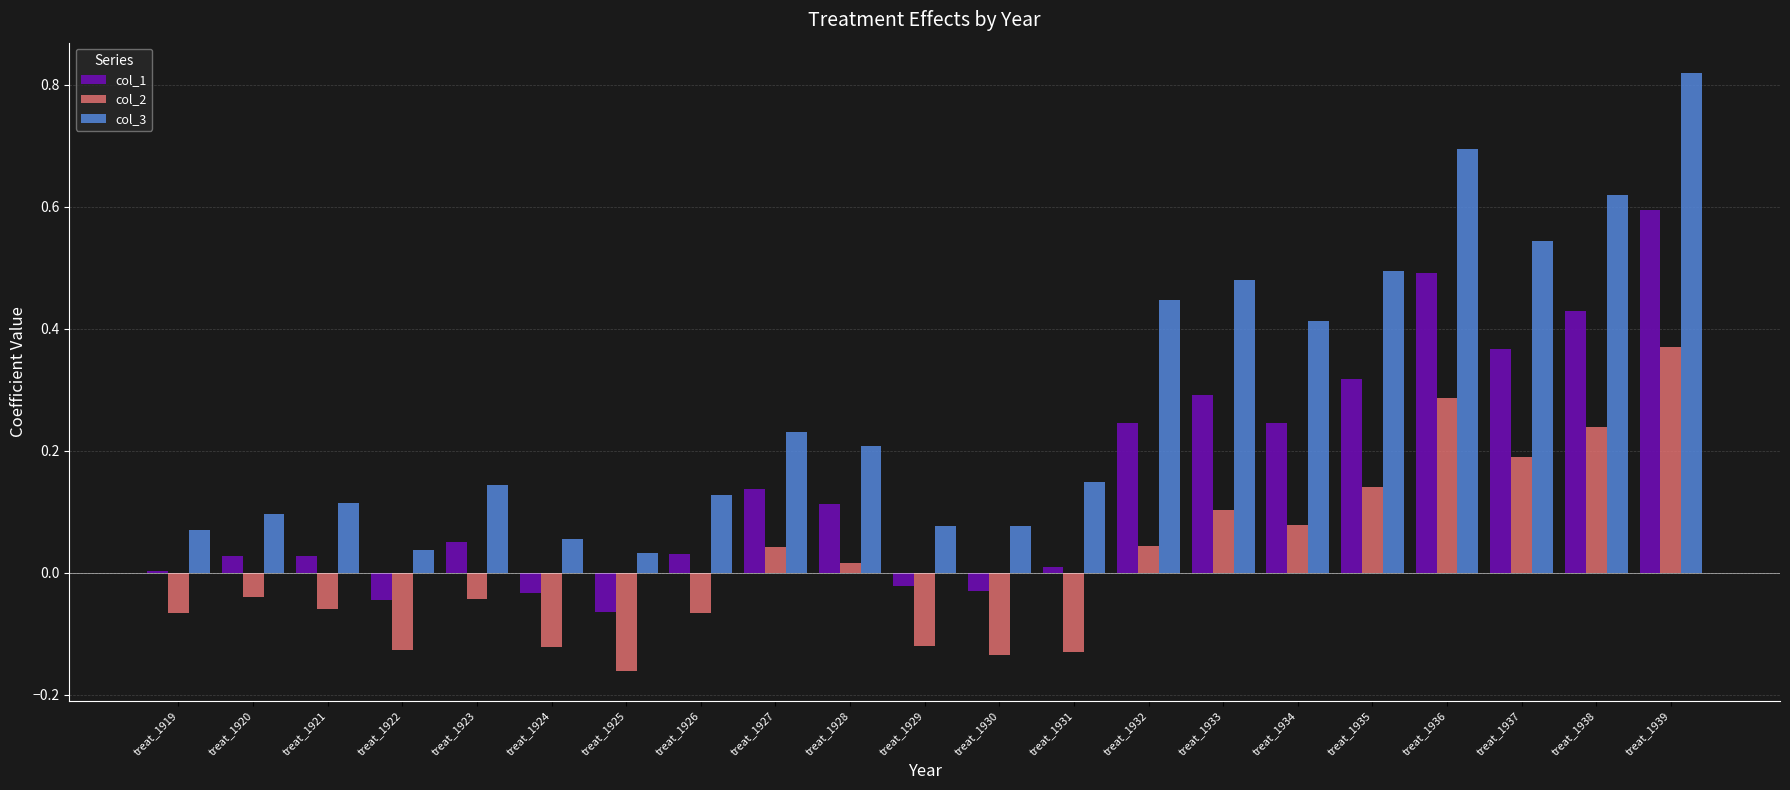

At which label does col_1 reach its peak?

treat_1939